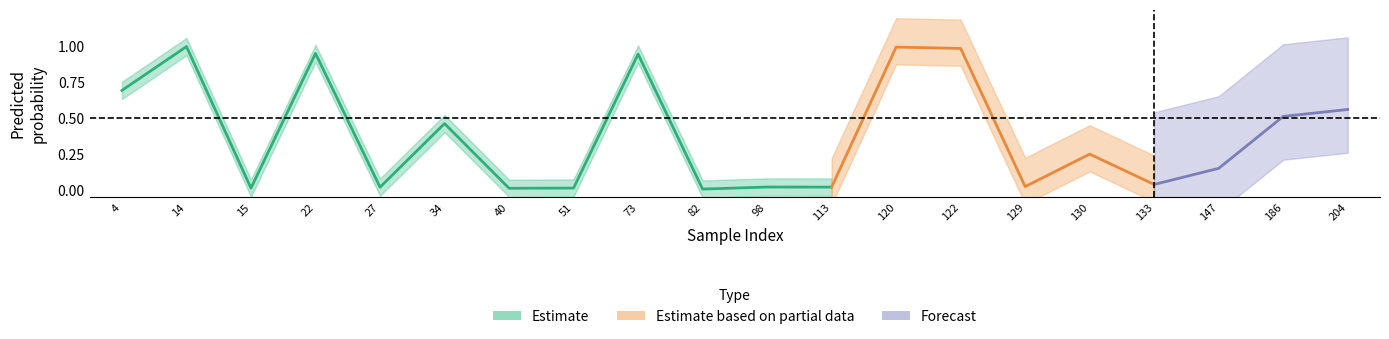

What is the difference between the second highest and second lowest values in the y_true series?

1.0